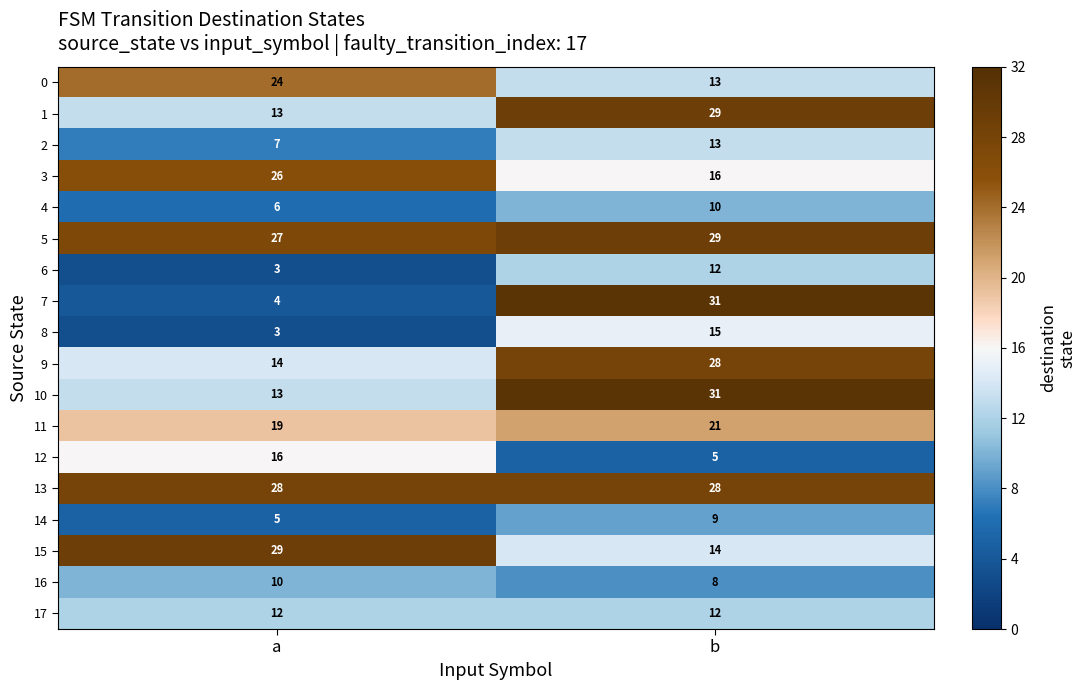

Where is 2 nearest to the value 10?

a